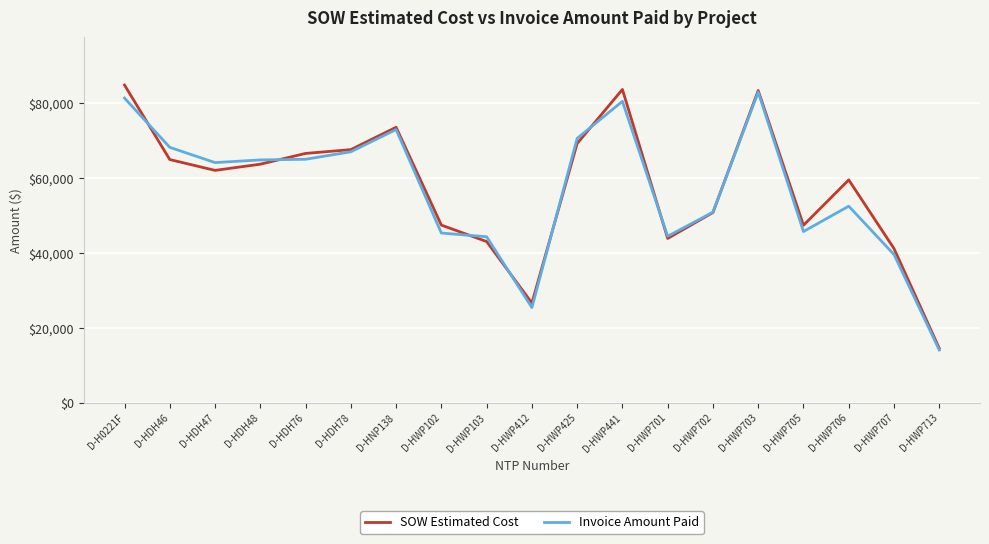

Is the value of Invoice Amount Paid at D-HWP707 greater than the value of SOW Estimated Cost at D-HWP425?

No